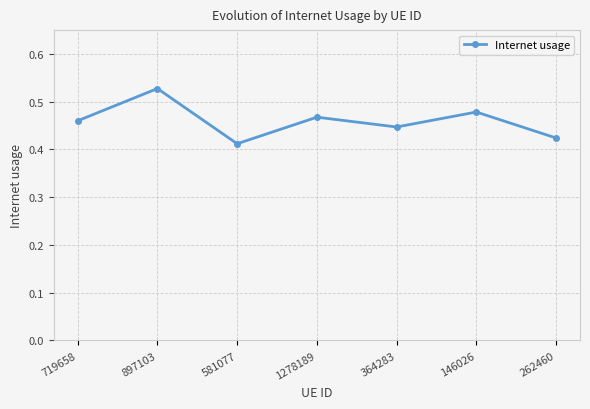

How many distinct data groups are displayed?

1